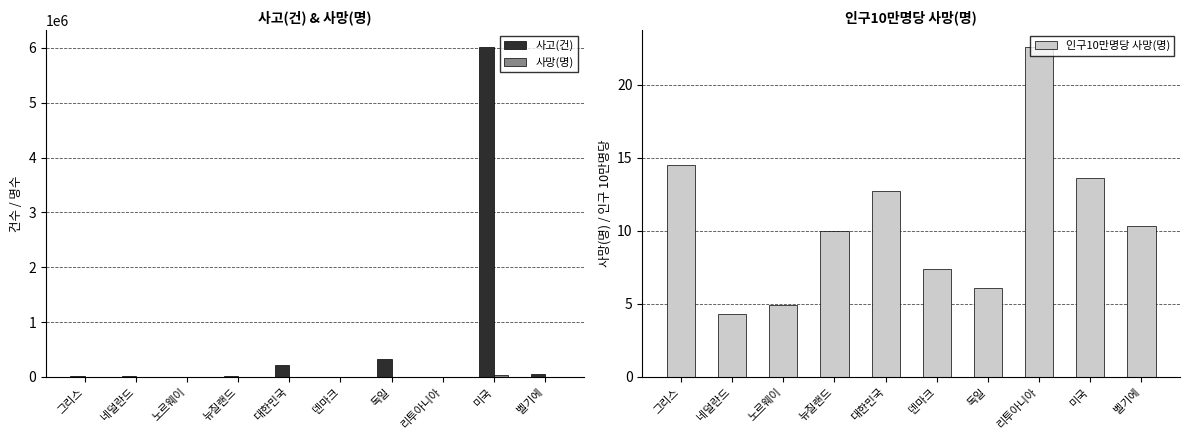

How many groups of bars are there?

10